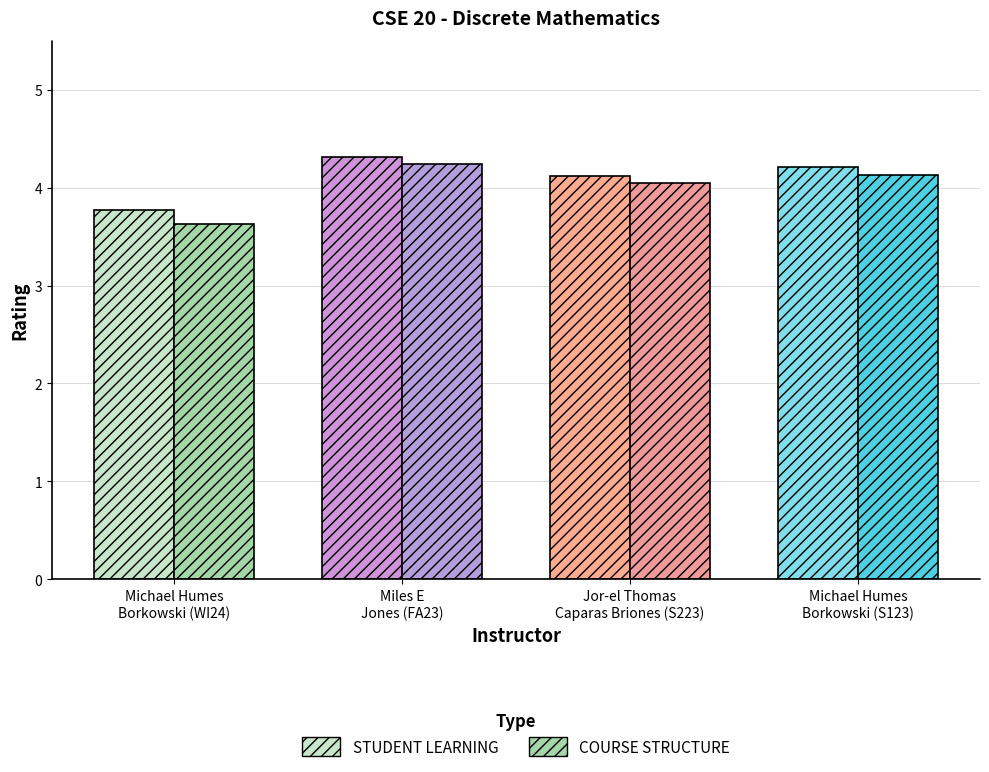

Which category has the highest value in the COURSE STRUCTURE series?

Miles E
Jones (FA23)